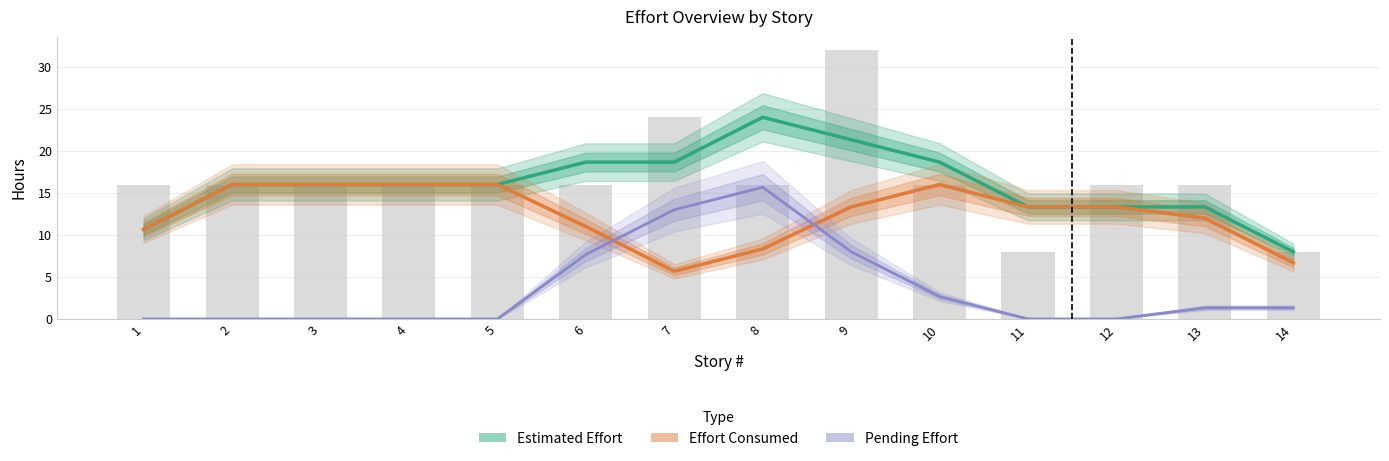

What is the value of the Estimated Effort bar at the 12th from the left?

13.3